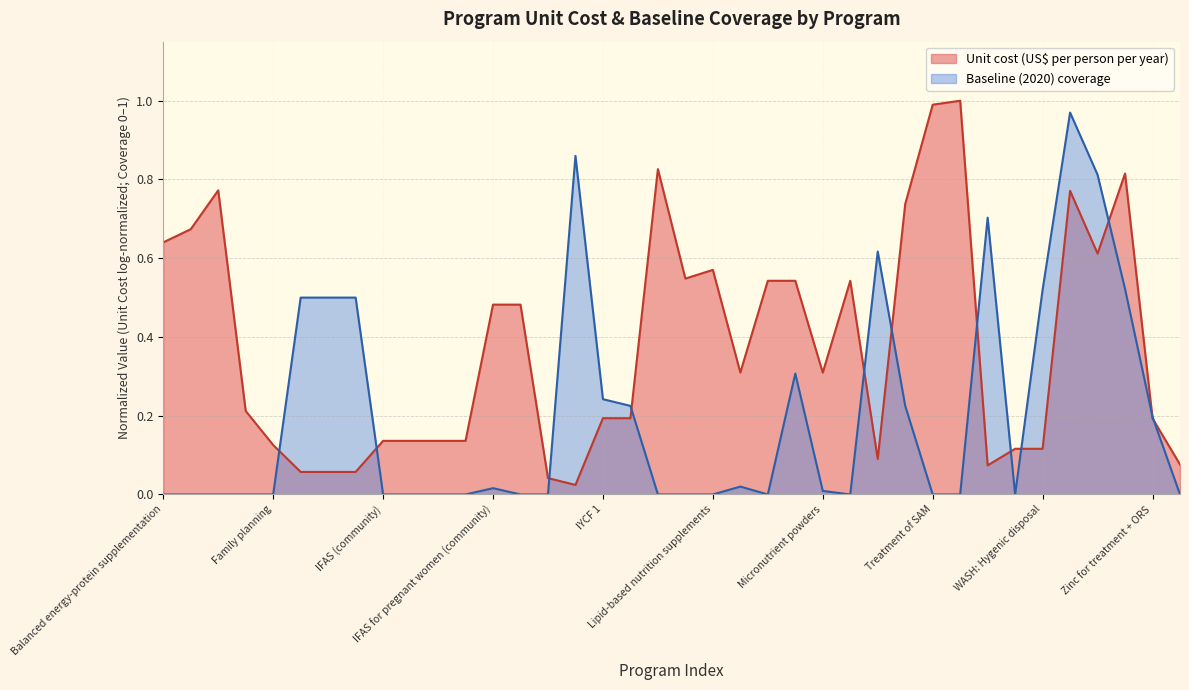

True or false: there are more than 1 points higher than both neighbors.

True